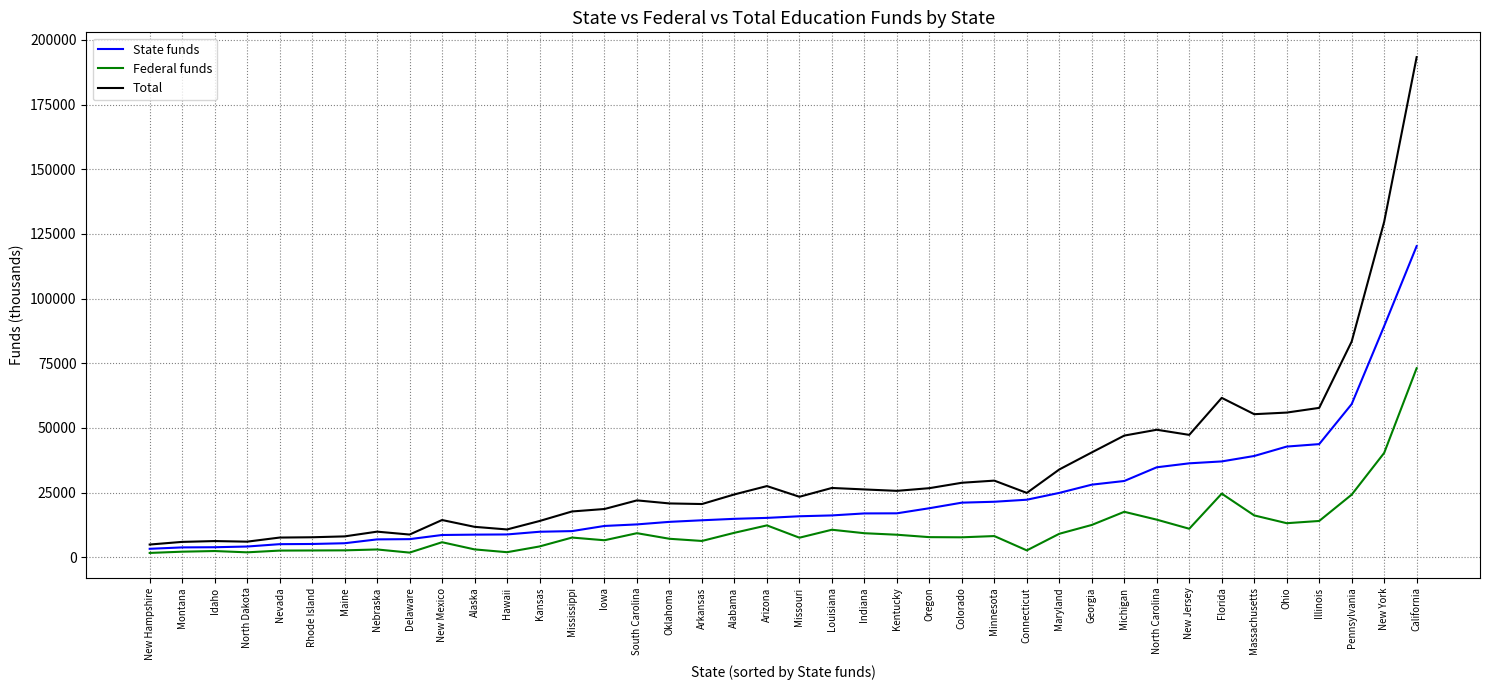

Rank the series by their average value, from lowest to highest.

Federal funds, State funds, Total